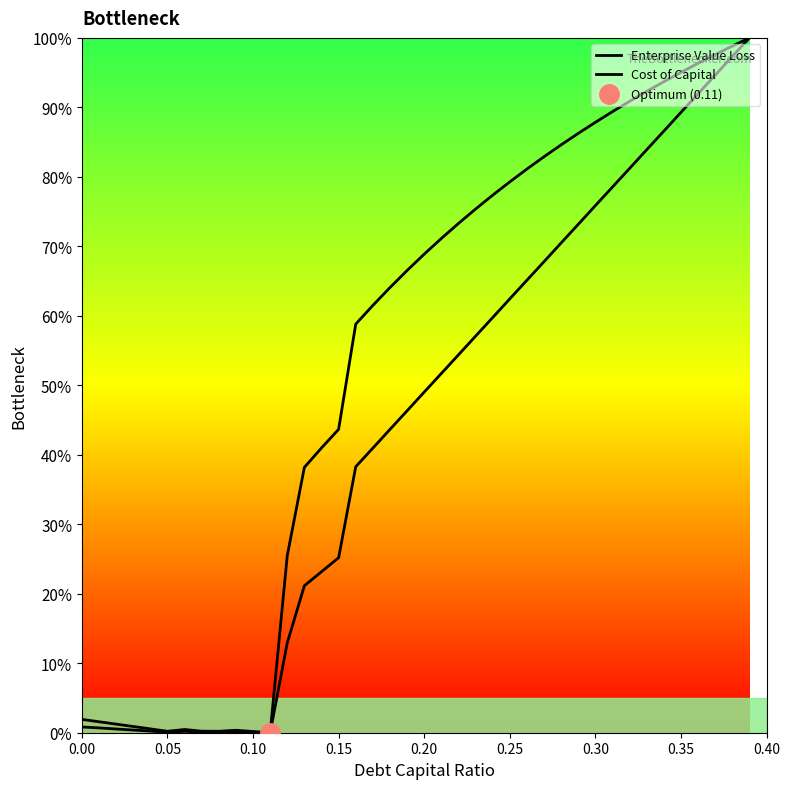

Reading right to left, list all the values displayed in this chart.

Enterprise Value Loss: 1.0	1.0	1.0	1.0	1.0	0.9	0.9	0.9	0.9	0.9	0.9	0.8	0.8	0.8	0.8	0.8	0.8	0.7	0.7	0.7	0.7	0.6	0.6	0.6	0.4	0.4	0.4	0.3	0.0	0.0	0.0	0.0	0.0	0.0	0.0	0.0	0.0	0.0	0.0	0.0
Cost of Capital: 1.0	1.0	0.9	0.9	0.9	0.9	0.8	0.8	0.8	0.8	0.7	0.7	0.7	0.7	0.6	0.6	0.6	0.5	0.5	0.5	0.5	0.4	0.4	0.4	0.3	0.2	0.2	0.1	0.0	0.0	0.0	0.0	0.0	0.0	0.0	0.0	0.0	0.0	0.0	0.0